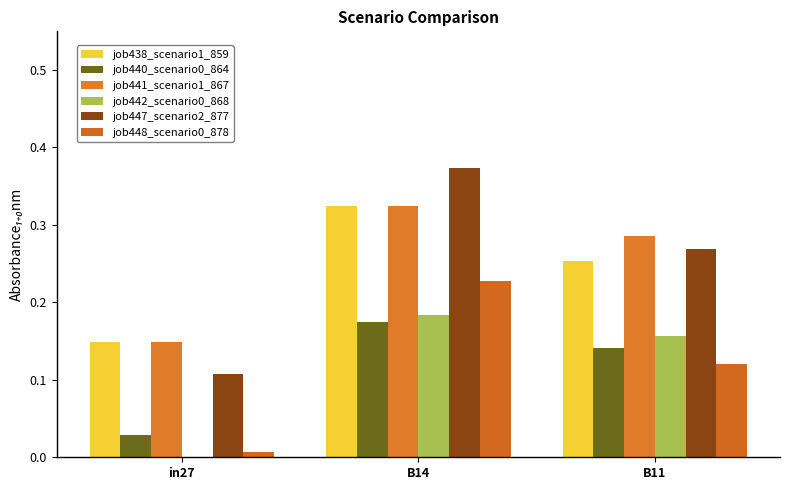

How many groups of bars are there?

3